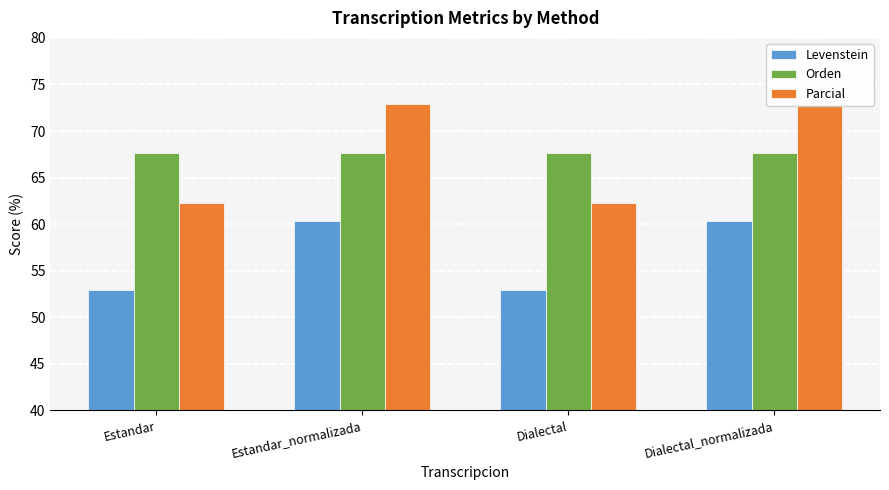

At which category does the chart reach its peak across all series?

Estandar_normalizada